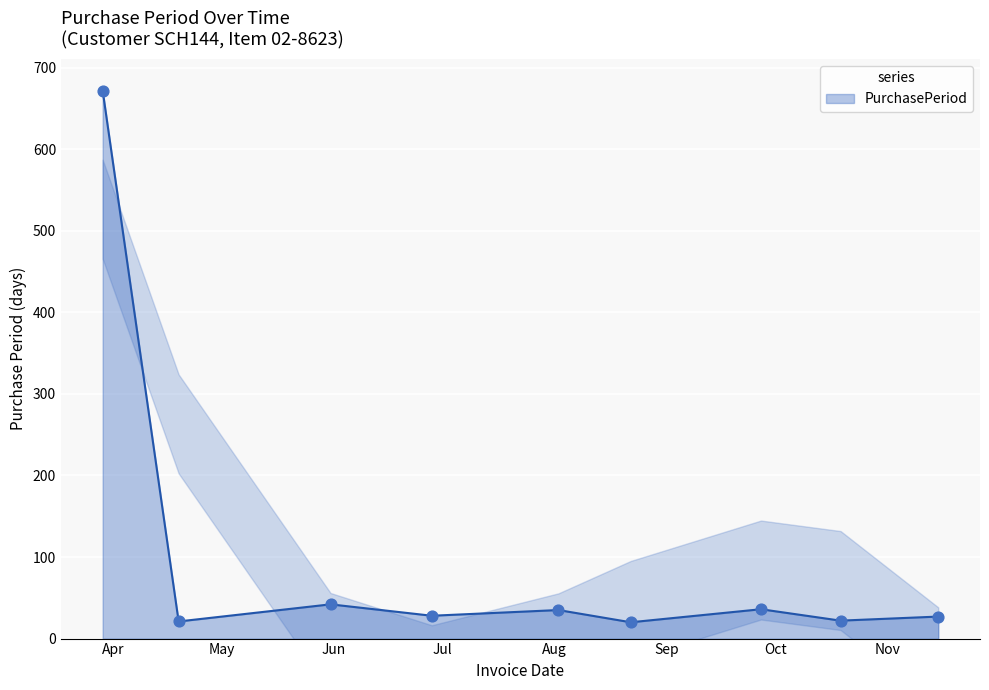

What is the minimum value for PurchasePeriod?

20